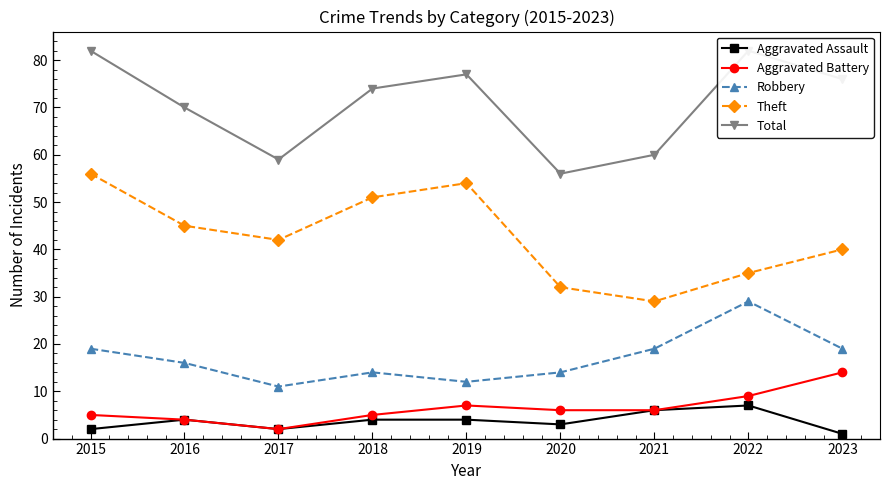

Reading left to right, what are all the values shown in this chart?

Aggravated Assault: 2015=2	2016=4	2017=2	2018=4	2019=4	2020=3	2021=6	2022=7	2023=1
Aggravated Battery: 2015=5	2016=4	2017=2	2018=5	2019=7	2020=6	2021=6	2022=9	2023=14
Robbery: 2015=19	2016=16	2017=11	2018=14	2019=12	2020=14	2021=19	2022=29	2023=19
Theft: 2015=56	2016=45	2017=42	2018=51	2019=54	2020=32	2021=29	2022=35	2023=40
Total: 2015=82	2016=70	2017=59	2018=74	2019=77	2020=56	2021=60	2022=82	2023=76